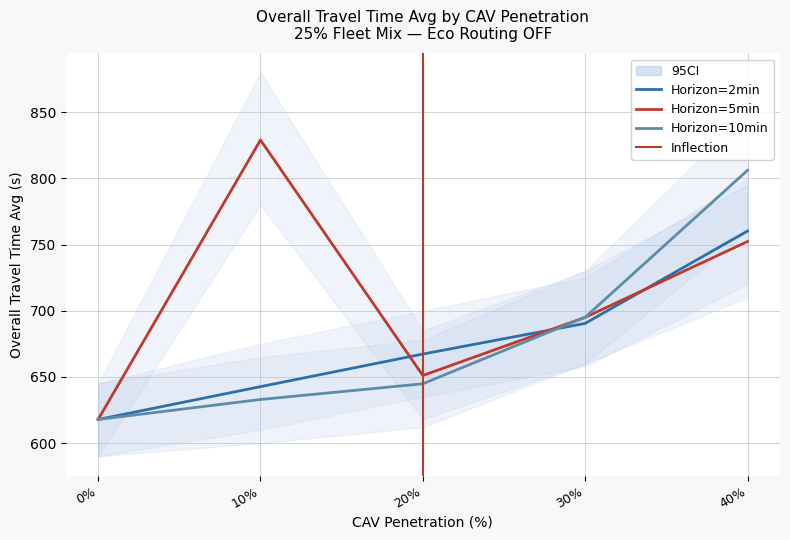

Between 20 and 0, which is larger?

20